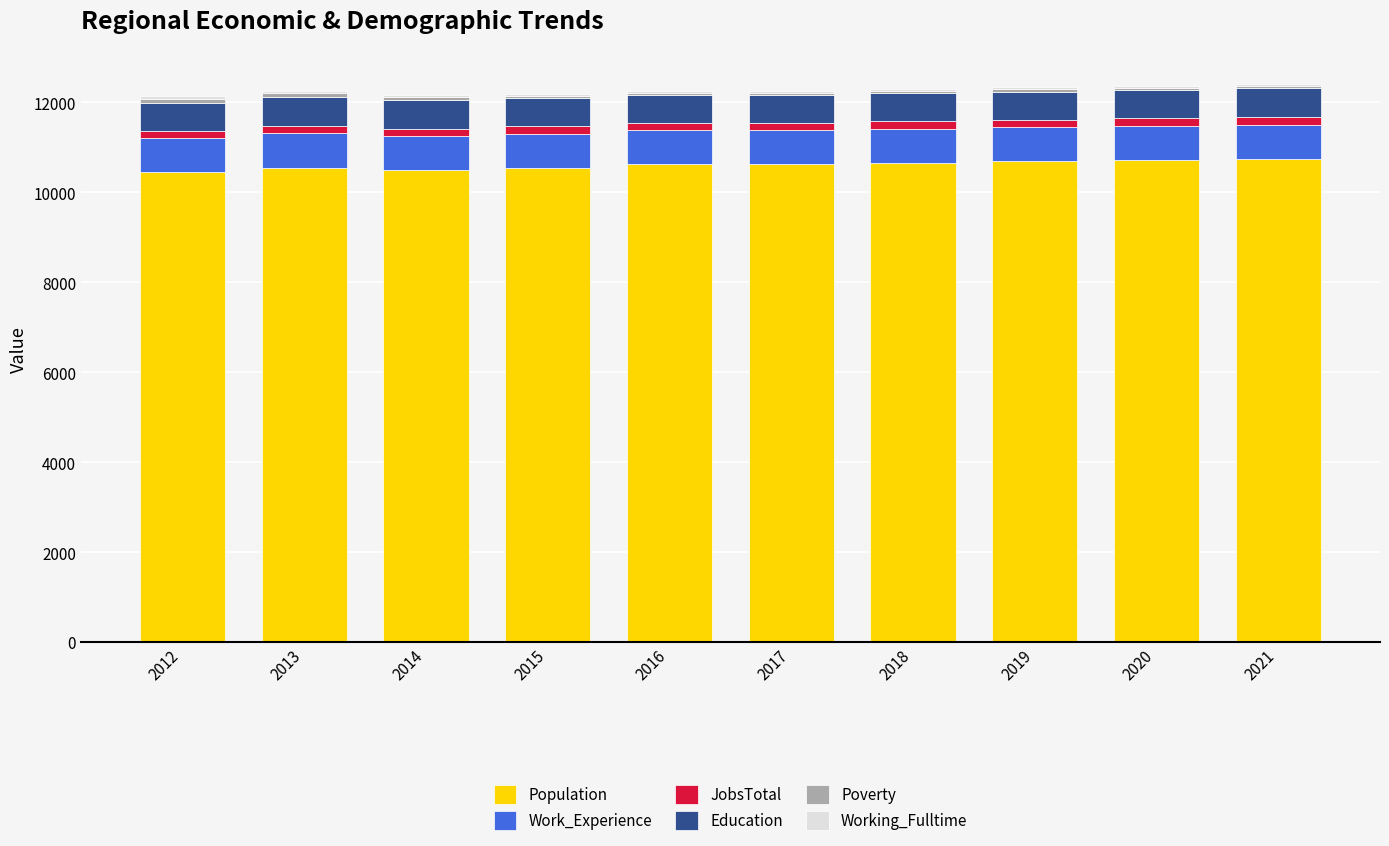

What is the lowest value of the Population series?

10453